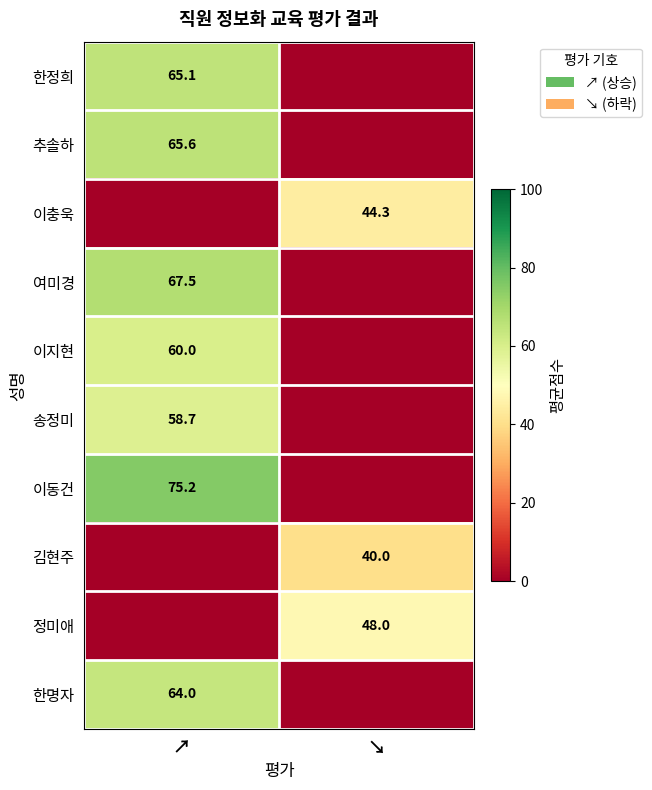

Is the value of 이충욱 at ↘ greater than the value of 이동건 at ↗?

No